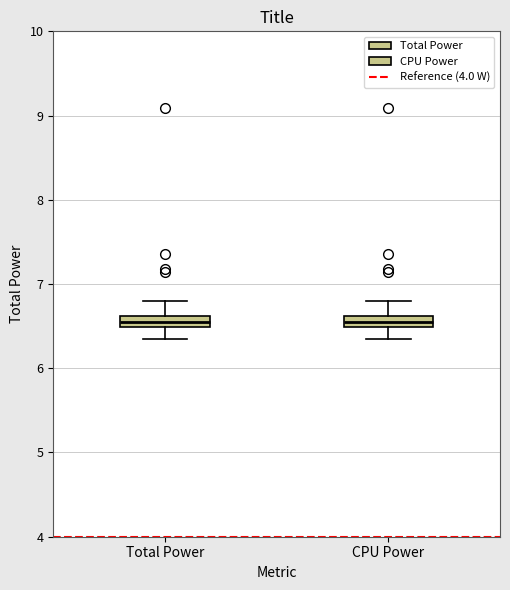

Where is the lower edge of the box for Total Power on the y-axis? The values are not printed on the chart, so give them approximately, as read against the axis.

6.5